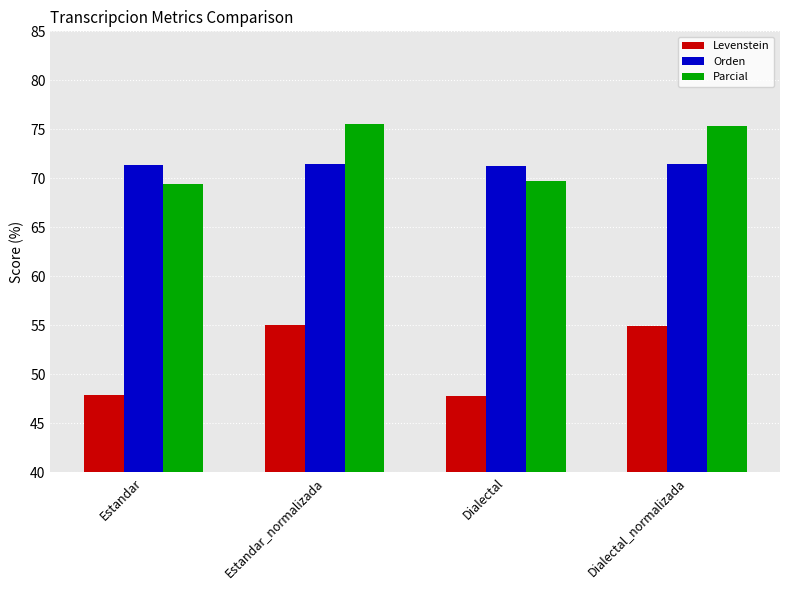

Rank the series at Estandar_normalizada from lowest to highest value.

Levenstein, Orden, Parcial